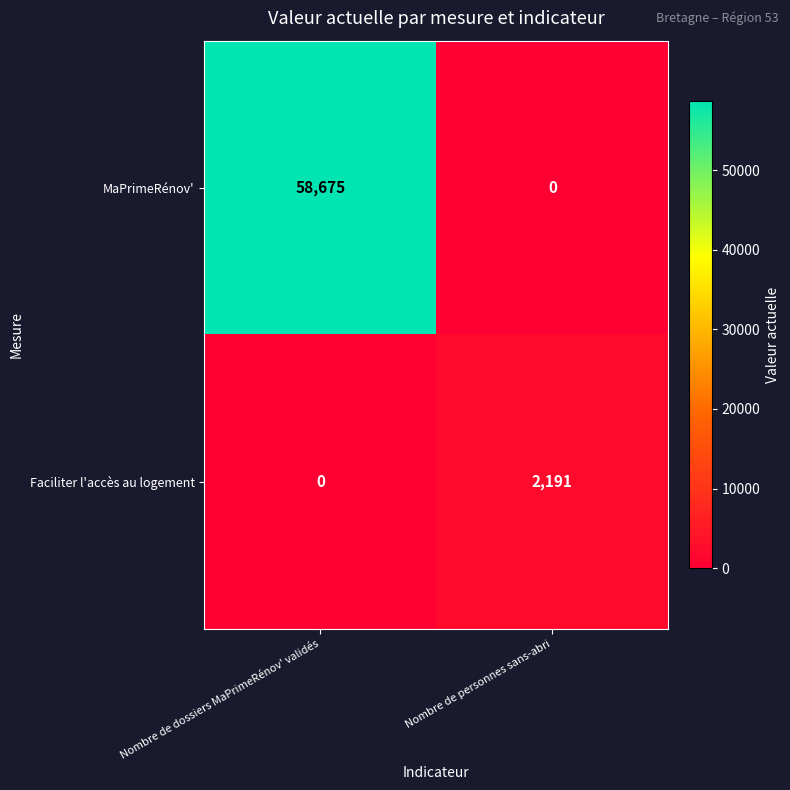

Reading left to right, extract all data points from this chart.

MaPrimeRénov': 58675	0
Faciliter l'accès au logement: 0	2191